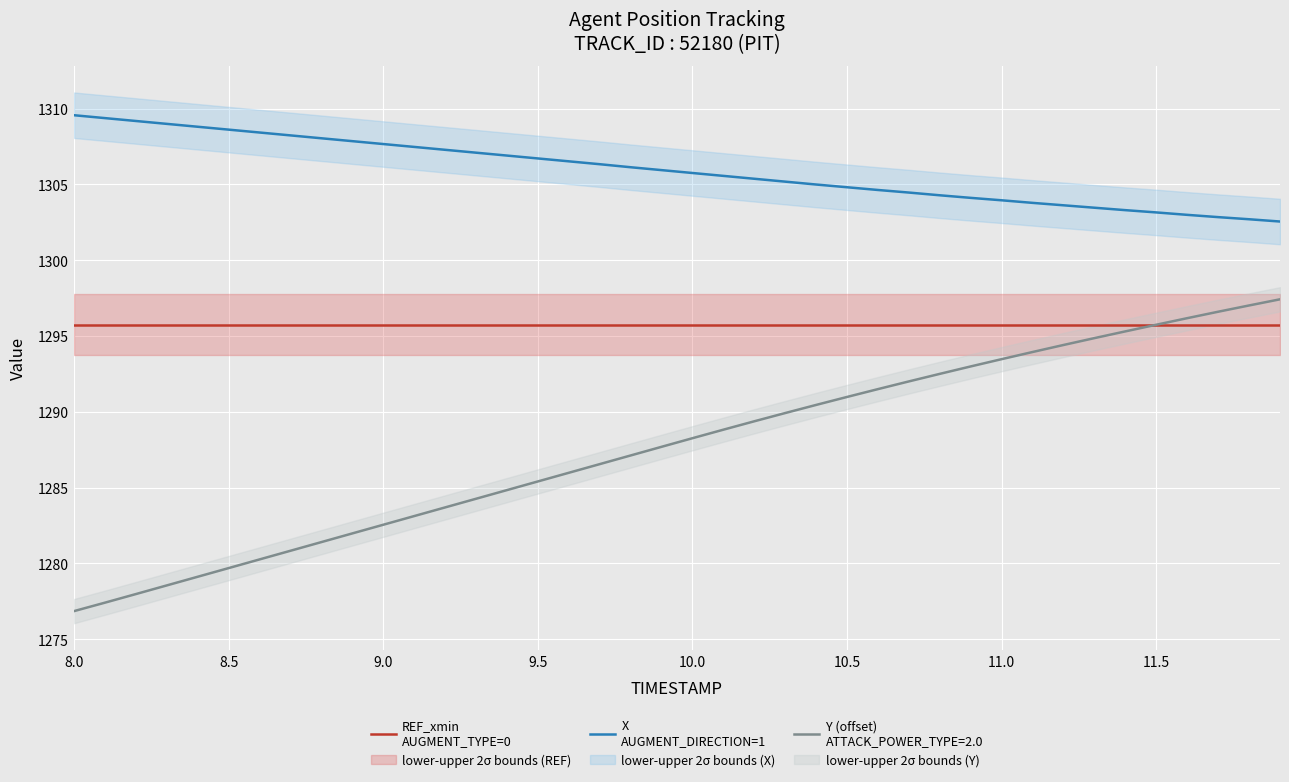

What is the highest value of the X
AUGMENT_DIRECTION=1 series?

1309.6